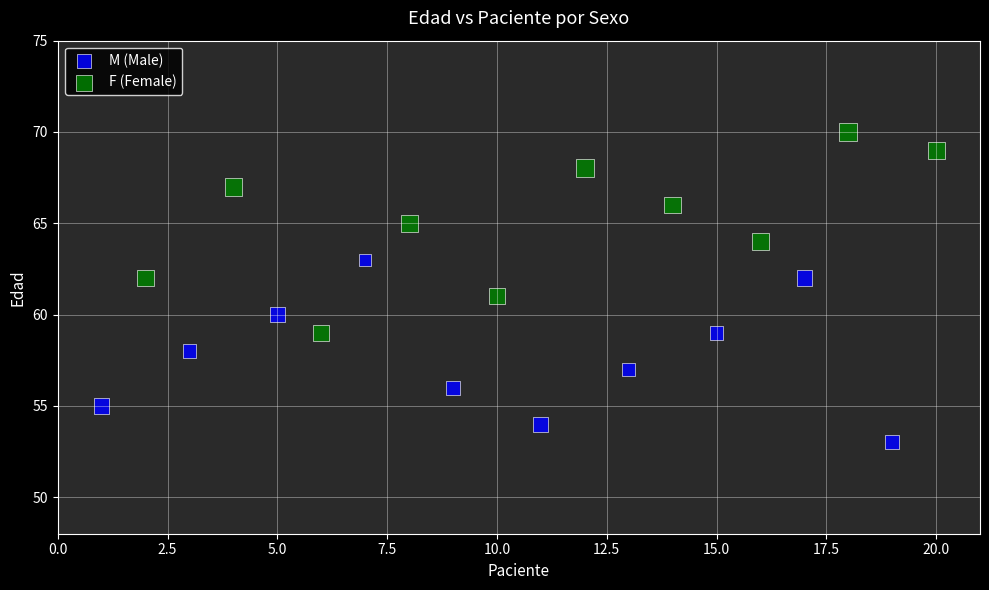

Which series contains the lowest Y value?

M (Male)